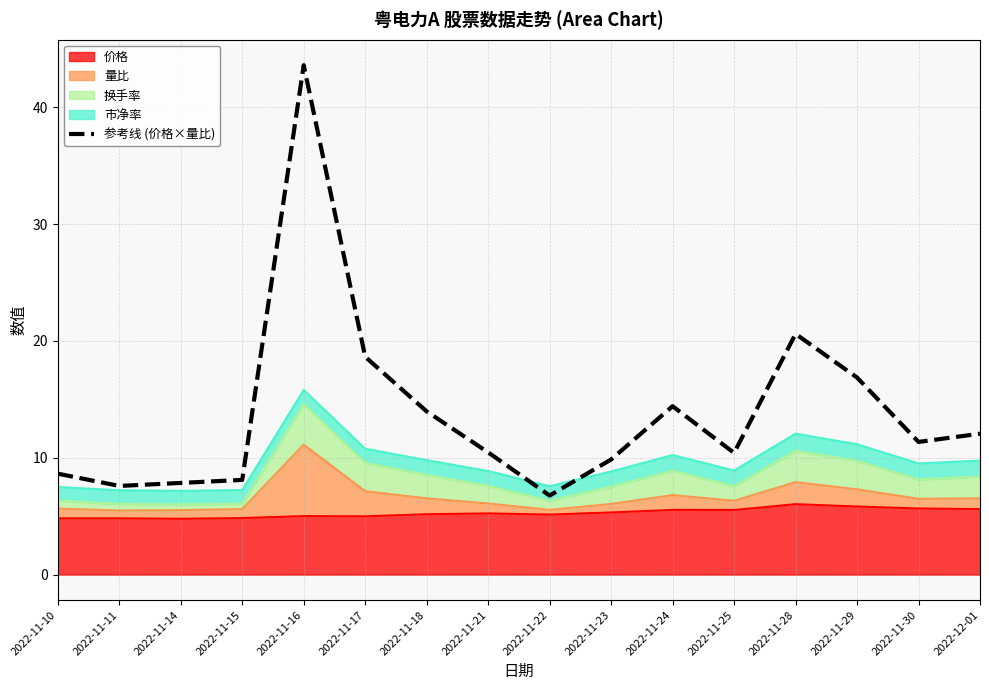

What is the smallest value displayed?

6.8